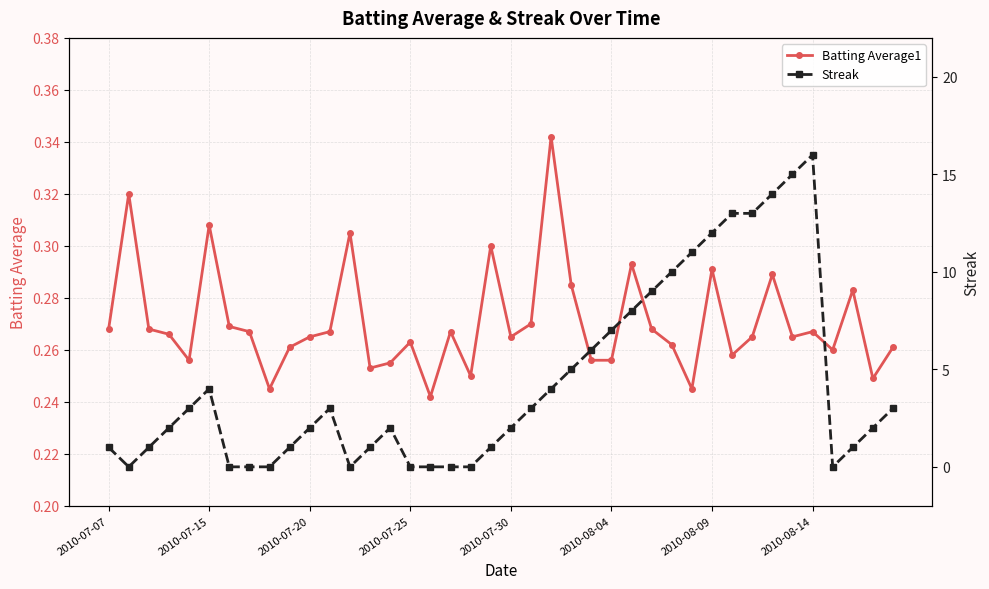

What is the average value of the Streak series?

4.4